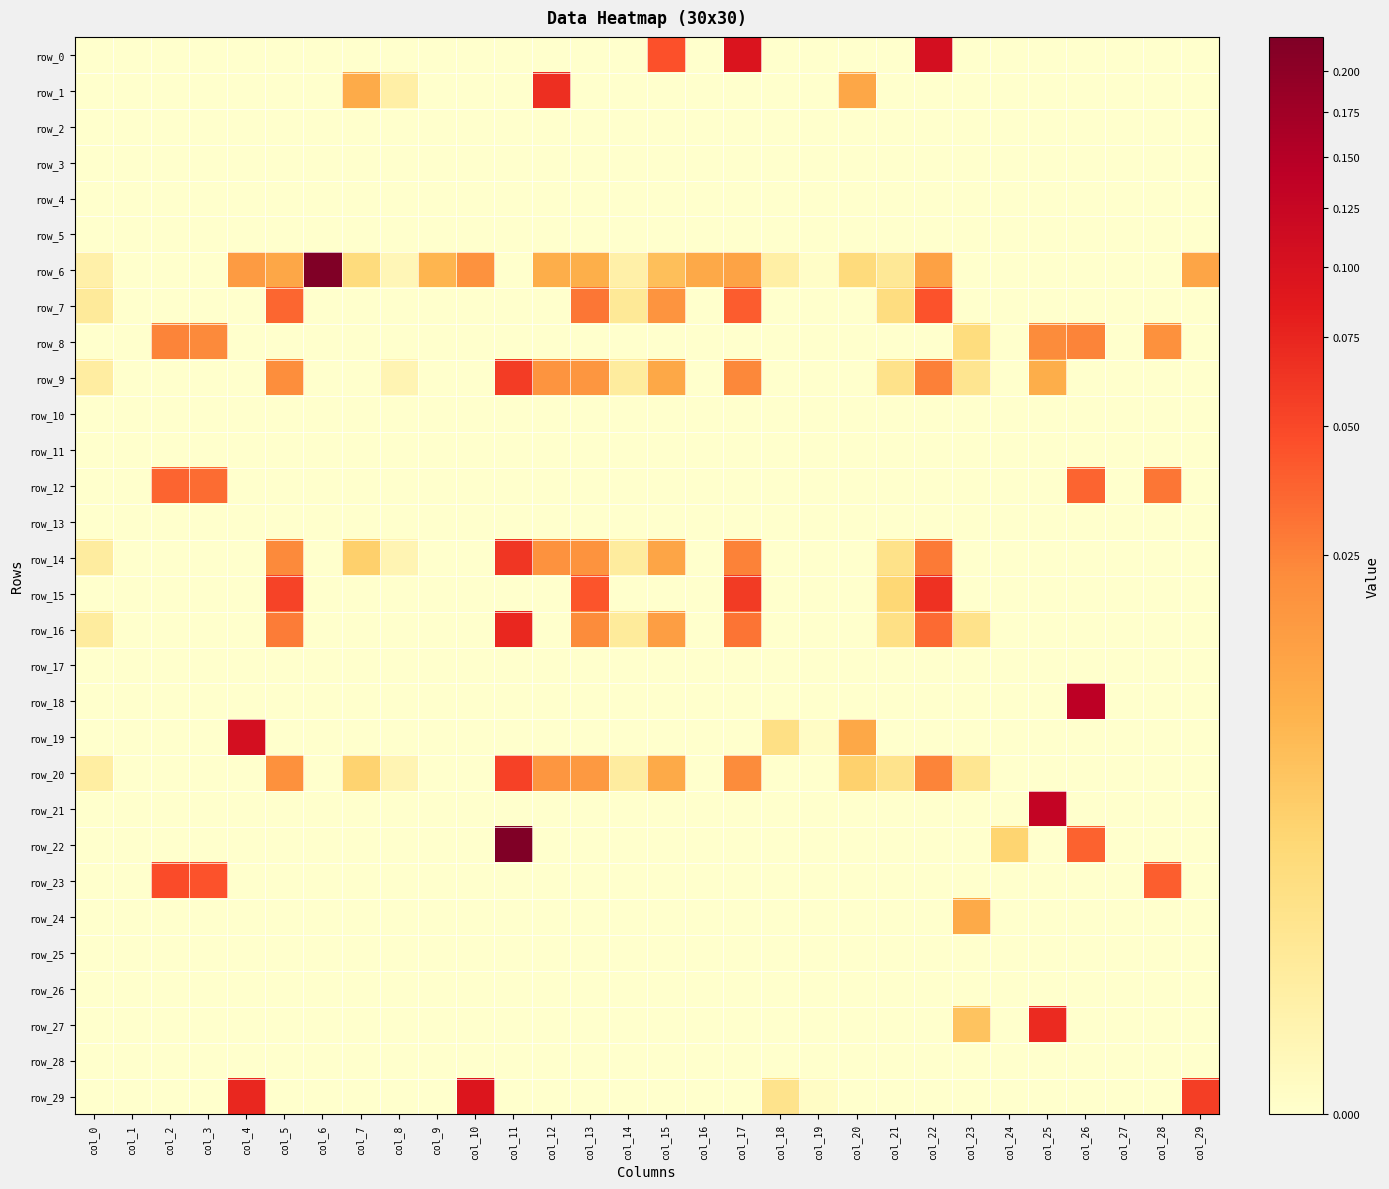

Reading right to left, what are all the values shown in this chart?

row_0: col_29=0.0	col_28=0.0	col_27=0.0	col_26=0.0	col_25=0.0	col_24=0.0	col_23=0.0	col_22=0.1	col_21=0.0	col_20=0.0	col_19=0.0	col_18=0.0	col_17=0.1	col_16=0.0	col_15=0.0	col_14=0.0	col_13=0.0	col_12=0.0	col_11=0.0	col_10=0.0	col_9=0.0	col_8=0.0	col_7=0.0	col_6=0.0	col_5=0.0	col_4=0.0	col_3=0.0	col_2=0.0	col_1=0.0	col_0=0.0
row_1: col_29=0.0	col_28=0.0	col_27=0.0	col_26=0.0	col_25=0.0	col_24=0.0	col_23=0.0	col_22=0.0	col_21=0.0	col_20=0.0	col_19=0.0	col_18=0.0	col_17=0.0	col_16=0.0	col_15=0.0	col_14=0.0	col_13=0.0	col_12=0.1	col_11=0.0	col_10=0.0	col_9=0.0	col_8=0.0	col_7=0.0	col_6=0.0	col_5=0.0	col_4=0.0	col_3=0.0	col_2=0.0	col_1=0.0	col_0=0.0
row_2: col_29=0.0	col_28=0.0	col_27=0.0	col_26=0.0	col_25=0.0	col_24=0.0	col_23=0.0	col_22=0.0	col_21=0.0	col_20=0.0	col_19=0.0	col_18=0.0	col_17=0.0	col_16=0.0	col_15=0.0	col_14=0.0	col_13=0.0	col_12=0.0	col_11=0.0	col_10=0.0	col_9=0.0	col_8=0.0	col_7=0.0	col_6=0.0	col_5=0.0	col_4=0.0	col_3=0.0	col_2=0.0	col_1=0.0	col_0=0.0
row_3: col_29=0.0	col_28=0.0	col_27=0.0	col_26=0.0	col_25=0.0	col_24=0.0	col_23=0.0	col_22=0.0	col_21=0.0	col_20=0.0	col_19=0.0	col_18=0.0	col_17=0.0	col_16=0.0	col_15=0.0	col_14=0.0	col_13=0.0	col_12=0.0	col_11=0.0	col_10=0.0	col_9=0.0	col_8=0.0	col_7=0.0	col_6=0.0	col_5=0.0	col_4=0.0	col_3=0.0	col_2=0.0	col_1=0.0	col_0=0.0
row_4: col_29=0.0	col_28=0.0	col_27=0.0	col_26=0.0	col_25=0.0	col_24=0.0	col_23=0.0	col_22=0.0	col_21=0.0	col_20=0.0	col_19=0.0	col_18=0.0	col_17=0.0	col_16=0.0	col_15=0.0	col_14=0.0	col_13=0.0	col_12=0.0	col_11=0.0	col_10=0.0	col_9=0.0	col_8=0.0	col_7=0.0	col_6=0.0	col_5=0.0	col_4=0.0	col_3=0.0	col_2=0.0	col_1=0.0	col_0=0.0
row_5: col_29=0.0	col_28=0.0	col_27=0.0	col_26=0.0	col_25=0.0	col_24=0.0	col_23=0.0	col_22=0.0	col_21=0.0	col_20=0.0	col_19=0.0	col_18=0.0	col_17=0.0	col_16=0.0	col_15=0.0	col_14=0.0	col_13=0.0	col_12=0.0	col_11=0.0	col_10=0.0	col_9=0.0	col_8=0.0	col_7=0.0	col_6=0.0	col_5=0.0	col_4=0.0	col_3=0.0	col_2=0.0	col_1=0.0	col_0=0.0
row_6: col_29=0.0	col_28=0.0	col_27=0.0	col_26=0.0	col_25=0.0	col_24=0.0	col_23=0.0	col_22=0.0	col_21=0.0	col_20=0.0	col_19=0.0	col_18=0.0	col_17=0.0	col_16=0.0	col_15=0.0	col_14=0.0	col_13=0.0	col_12=0.0	col_11=0.0	col_10=0.0	col_9=0.0	col_8=0.0	col_7=0.0	col_6=0.2	col_5=0.0	col_4=0.0	col_3=0.0	col_2=0.0	col_1=0.0	col_0=0.0
row_7: col_29=0.0	col_28=0.0	col_27=0.0	col_26=0.0	col_25=0.0	col_24=0.0	col_23=0.0	col_22=0.0	col_21=0.0	col_20=0.0	col_19=0.0	col_18=0.0	col_17=0.0	col_16=0.0	col_15=0.0	col_14=0.0	col_13=0.0	col_12=0.0	col_11=0.0	col_10=0.0	col_9=0.0	col_8=0.0	col_7=0.0	col_6=0.0	col_5=0.0	col_4=0.0	col_3=0.0	col_2=0.0	col_1=0.0	col_0=0.0
row_8: col_29=0.0	col_28=0.0	col_27=0.0	col_26=0.0	col_25=0.0	col_24=0.0	col_23=0.0	col_22=0.0	col_21=0.0	col_20=0.0	col_19=0.0	col_18=0.0	col_17=0.0	col_16=0.0	col_15=0.0	col_14=0.0	col_13=0.0	col_12=0.0	col_11=0.0	col_10=0.0	col_9=0.0	col_8=0.0	col_7=0.0	col_6=0.0	col_5=0.0	col_4=0.0	col_3=0.0	col_2=0.0	col_1=0.0	col_0=0.0
row_9: col_29=0.0	col_28=0.0	col_27=0.0	col_26=0.0	col_25=0.0	col_24=0.0	col_23=0.0	col_22=0.0	col_21=0.0	col_20=0.0	col_19=0.0	col_18=0.0	col_17=0.0	col_16=0.0	col_15=0.0	col_14=0.0	col_13=0.0	col_12=0.0	col_11=0.1	col_10=0.0	col_9=0.0	col_8=0.0	col_7=0.0	col_6=0.0	col_5=0.0	col_4=0.0	col_3=0.0	col_2=0.0	col_1=0.0	col_0=0.0
row_10: col_29=0.0	col_28=0.0	col_27=0.0	col_26=0.0	col_25=0.0	col_24=0.0	col_23=0.0	col_22=0.0	col_21=0.0	col_20=0.0	col_19=0.0	col_18=0.0	col_17=0.0	col_16=0.0	col_15=0.0	col_14=0.0	col_13=0.0	col_12=0.0	col_11=0.0	col_10=0.0	col_9=0.0	col_8=0.0	col_7=0.0	col_6=0.0	col_5=0.0	col_4=0.0	col_3=0.0	col_2=0.0	col_1=0.0	col_0=0.0
row_11: col_29=0.0	col_28=0.0	col_27=0.0	col_26=0.0	col_25=0.0	col_24=0.0	col_23=0.0	col_22=0.0	col_21=0.0	col_20=0.0	col_19=0.0	col_18=0.0	col_17=0.0	col_16=0.0	col_15=0.0	col_14=0.0	col_13=0.0	col_12=0.0	col_11=0.0	col_10=0.0	col_9=0.0	col_8=0.0	col_7=0.0	col_6=0.0	col_5=0.0	col_4=0.0	col_3=0.0	col_2=0.0	col_1=0.0	col_0=0.0
row_12: col_29=0.0	col_28=0.0	col_27=0.0	col_26=0.0	col_25=0.0	col_24=0.0	col_23=0.0	col_22=0.0	col_21=0.0	col_20=0.0	col_19=0.0	col_18=0.0	col_17=0.0	col_16=0.0	col_15=0.0	col_14=0.0	col_13=0.0	col_12=0.0	col_11=0.0	col_10=0.0	col_9=0.0	col_8=0.0	col_7=0.0	col_6=0.0	col_5=0.0	col_4=0.0	col_3=0.0	col_2=0.0	col_1=0.0	col_0=0.0
row_13: col_29=0.0	col_28=0.0	col_27=0.0	col_26=0.0	col_25=0.0	col_24=0.0	col_23=0.0	col_22=0.0	col_21=0.0	col_20=0.0	col_19=0.0	col_18=0.0	col_17=0.0	col_16=0.0	col_15=0.0	col_14=0.0	col_13=0.0	col_12=0.0	col_11=0.0	col_10=0.0	col_9=0.0	col_8=0.0	col_7=0.0	col_6=0.0	col_5=0.0	col_4=0.0	col_3=0.0	col_2=0.0	col_1=0.0	col_0=0.0
row_14: col_29=0.0	col_28=0.0	col_27=0.0	col_26=0.0	col_25=0.0	col_24=0.0	col_23=0.0	col_22=0.0	col_21=0.0	col_20=0.0	col_19=0.0	col_18=0.0	col_17=0.0	col_16=0.0	col_15=0.0	col_14=0.0	col_13=0.0	col_12=0.0	col_11=0.1	col_10=0.0	col_9=0.0	col_8=0.0	col_7=0.0	col_6=0.0	col_5=0.0	col_4=0.0	col_3=0.0	col_2=0.0	col_1=0.0	col_0=0.0
row_15: col_29=0.0	col_28=0.0	col_27=0.0	col_26=0.0	col_25=0.0	col_24=0.0	col_23=0.0	col_22=0.1	col_21=0.0	col_20=0.0	col_19=0.0	col_18=0.0	col_17=0.1	col_16=0.0	col_15=0.0	col_14=0.0	col_13=0.0	col_12=0.0	col_11=0.0	col_10=0.0	col_9=0.0	col_8=0.0	col_7=0.0	col_6=0.0	col_5=0.1	col_4=0.0	col_3=0.0	col_2=0.0	col_1=0.0	col_0=0.0
row_16: col_29=0.0	col_28=0.0	col_27=0.0	col_26=0.0	col_25=0.0	col_24=0.0	col_23=0.0	col_22=0.0	col_21=0.0	col_20=0.0	col_19=0.0	col_18=0.0	col_17=0.0	col_16=0.0	col_15=0.0	col_14=0.0	col_13=0.0	col_12=0.0	col_11=0.1	col_10=0.0	col_9=0.0	col_8=0.0	col_7=0.0	col_6=0.0	col_5=0.0	col_4=0.0	col_3=0.0	col_2=0.0	col_1=0.0	col_0=0.0
row_17: col_29=0.0	col_28=0.0	col_27=0.0	col_26=0.0	col_25=0.0	col_24=0.0	col_23=0.0	col_22=0.0	col_21=0.0	col_20=0.0	col_19=0.0	col_18=0.0	col_17=0.0	col_16=0.0	col_15=0.0	col_14=0.0	col_13=0.0	col_12=0.0	col_11=0.0	col_10=0.0	col_9=0.0	col_8=0.0	col_7=0.0	col_6=0.0	col_5=0.0	col_4=0.0	col_3=0.0	col_2=0.0	col_1=0.0	col_0=0.0
row_18: col_29=0.0	col_28=0.0	col_27=0.0	col_26=0.1	col_25=0.0	col_24=0.0	col_23=0.0	col_22=0.0	col_21=0.0	col_20=0.0	col_19=0.0	col_18=0.0	col_17=0.0	col_16=0.0	col_15=0.0	col_14=0.0	col_13=0.0	col_12=0.0	col_11=0.0	col_10=0.0	col_9=0.0	col_8=0.0	col_7=0.0	col_6=0.0	col_5=0.0	col_4=0.0	col_3=0.0	col_2=0.0	col_1=0.0	col_0=0.0
row_19: col_29=0.0	col_28=0.0	col_27=0.0	col_26=0.0	col_25=0.0	col_24=0.0	col_23=0.0	col_22=0.0	col_21=0.0	col_20=0.0	col_19=0.0	col_18=0.0	col_17=0.0	col_16=0.0	col_15=0.0	col_14=0.0	col_13=0.0	col_12=0.0	col_11=0.0	col_10=0.0	col_9=0.0	col_8=0.0	col_7=0.0	col_6=0.0	col_5=0.0	col_4=0.1	col_3=0.0	col_2=0.0	col_1=0.0	col_0=0.0
row_20: col_29=0.0	col_28=0.0	col_27=0.0	col_26=0.0	col_25=0.0	col_24=0.0	col_23=0.0	col_22=0.0	col_21=0.0	col_20=0.0	col_19=0.0	col_18=0.0	col_17=0.0	col_16=0.0	col_15=0.0	col_14=0.0	col_13=0.0	col_12=0.0	col_11=0.1	col_10=0.0	col_9=0.0	col_8=0.0	col_7=0.0	col_6=0.0	col_5=0.0	col_4=0.0	col_3=0.0	col_2=0.0	col_1=0.0	col_0=0.0
row_21: col_29=0.0	col_28=0.0	col_27=0.0	col_26=0.0	col_25=0.1	col_24=0.0	col_23=0.0	col_22=0.0	col_21=0.0	col_20=0.0	col_19=0.0	col_18=0.0	col_17=0.0	col_16=0.0	col_15=0.0	col_14=0.0	col_13=0.0	col_12=0.0	col_11=0.0	col_10=0.0	col_9=0.0	col_8=0.0	col_7=0.0	col_6=0.0	col_5=0.0	col_4=0.0	col_3=0.0	col_2=0.0	col_1=0.0	col_0=0.0
row_22: col_29=0.0	col_28=0.0	col_27=0.0	col_26=0.0	col_25=0.0	col_24=0.0	col_23=0.0	col_22=0.0	col_21=0.0	col_20=0.0	col_19=0.0	col_18=0.0	col_17=0.0	col_16=0.0	col_15=0.0	col_14=0.0	col_13=0.0	col_12=0.0	col_11=0.2	col_10=0.0	col_9=0.0	col_8=0.0	col_7=0.0	col_6=0.0	col_5=0.0	col_4=0.0	col_3=0.0	col_2=0.0	col_1=0.0	col_0=0.0
row_23: col_29=0.0	col_28=0.0	col_27=0.0	col_26=0.0	col_25=0.0	col_24=0.0	col_23=0.0	col_22=0.0	col_21=0.0	col_20=0.0	col_19=0.0	col_18=0.0	col_17=0.0	col_16=0.0	col_15=0.0	col_14=0.0	col_13=0.0	col_12=0.0	col_11=0.0	col_10=0.0	col_9=0.0	col_8=0.0	col_7=0.0	col_6=0.0	col_5=0.0	col_4=0.0	col_3=0.0	col_2=0.0	col_1=0.0	col_0=0.0
row_24: col_29=0.0	col_28=0.0	col_27=0.0	col_26=0.0	col_25=0.0	col_24=0.0	col_23=0.0	col_22=0.0	col_21=0.0	col_20=0.0	col_19=0.0	col_18=0.0	col_17=0.0	col_16=0.0	col_15=0.0	col_14=0.0	col_13=0.0	col_12=0.0	col_11=0.0	col_10=0.0	col_9=0.0	col_8=0.0	col_7=0.0	col_6=0.0	col_5=0.0	col_4=0.0	col_3=0.0	col_2=0.0	col_1=0.0	col_0=0.0
row_25: col_29=0.0	col_28=0.0	col_27=0.0	col_26=0.0	col_25=0.0	col_24=0.0	col_23=0.0	col_22=0.0	col_21=0.0	col_20=0.0	col_19=0.0	col_18=0.0	col_17=0.0	col_16=0.0	col_15=0.0	col_14=0.0	col_13=0.0	col_12=0.0	col_11=0.0	col_10=0.0	col_9=0.0	col_8=0.0	col_7=0.0	col_6=0.0	col_5=0.0	col_4=0.0	col_3=0.0	col_2=0.0	col_1=0.0	col_0=0.0
row_26: col_29=0.0	col_28=0.0	col_27=0.0	col_26=0.0	col_25=0.0	col_24=0.0	col_23=0.0	col_22=0.0	col_21=0.0	col_20=0.0	col_19=0.0	col_18=0.0	col_17=0.0	col_16=0.0	col_15=0.0	col_14=0.0	col_13=0.0	col_12=0.0	col_11=0.0	col_10=0.0	col_9=0.0	col_8=0.0	col_7=0.0	col_6=0.0	col_5=0.0	col_4=0.0	col_3=0.0	col_2=0.0	col_1=0.0	col_0=0.0
row_27: col_29=0.0	col_28=0.0	col_27=0.0	col_26=0.0	col_25=0.1	col_24=0.0	col_23=0.0	col_22=0.0	col_21=0.0	col_20=0.0	col_19=0.0	col_18=0.0	col_17=0.0	col_16=0.0	col_15=0.0	col_14=0.0	col_13=0.0	col_12=0.0	col_11=0.0	col_10=0.0	col_9=0.0	col_8=0.0	col_7=0.0	col_6=0.0	col_5=0.0	col_4=0.0	col_3=0.0	col_2=0.0	col_1=0.0	col_0=0.0
row_28: col_29=0.0	col_28=0.0	col_27=0.0	col_26=0.0	col_25=0.0	col_24=0.0	col_23=0.0	col_22=0.0	col_21=0.0	col_20=0.0	col_19=0.0	col_18=0.0	col_17=0.0	col_16=0.0	col_15=0.0	col_14=0.0	col_13=0.0	col_12=0.0	col_11=0.0	col_10=0.0	col_9=0.0	col_8=0.0	col_7=0.0	col_6=0.0	col_5=0.0	col_4=0.0	col_3=0.0	col_2=0.0	col_1=0.0	col_0=0.0
row_29: col_29=0.1	col_28=0.0	col_27=0.0	col_26=0.0	col_25=0.0	col_24=0.0	col_23=0.0	col_22=0.0	col_21=0.0	col_20=0.0	col_19=0.0	col_18=0.0	col_17=0.0	col_16=0.0	col_15=0.0	col_14=0.0	col_13=0.0	col_12=0.0	col_11=0.0	col_10=0.1	col_9=0.0	col_8=0.0	col_7=0.0	col_6=0.0	col_5=0.0	col_4=0.1	col_3=0.0	col_2=0.0	col_1=0.0	col_0=0.0